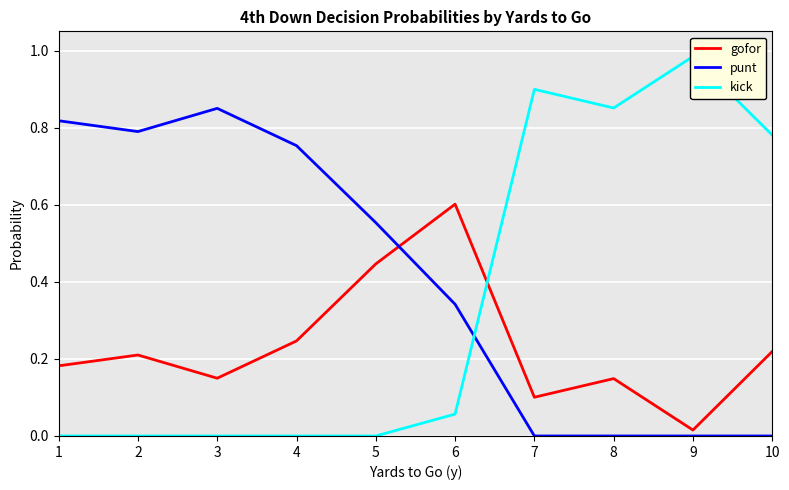

The punt series shows 1.4 at 1. True or false?

False